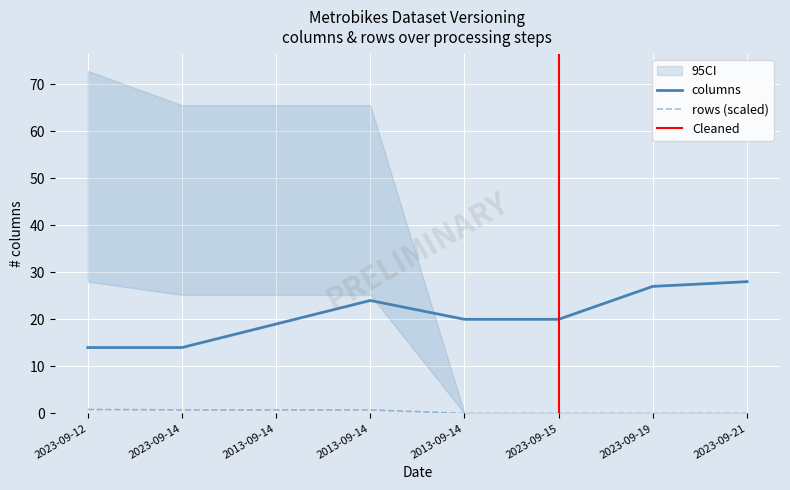

How many interior local peaks does the columns series have?

1